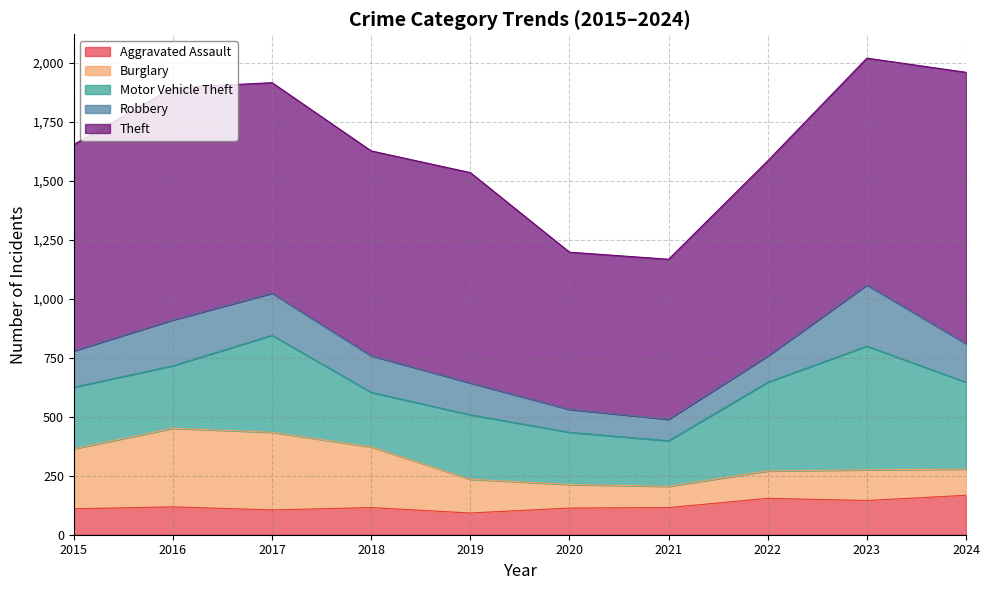

Where is the first local maximum for Aggravated Assault?

2016